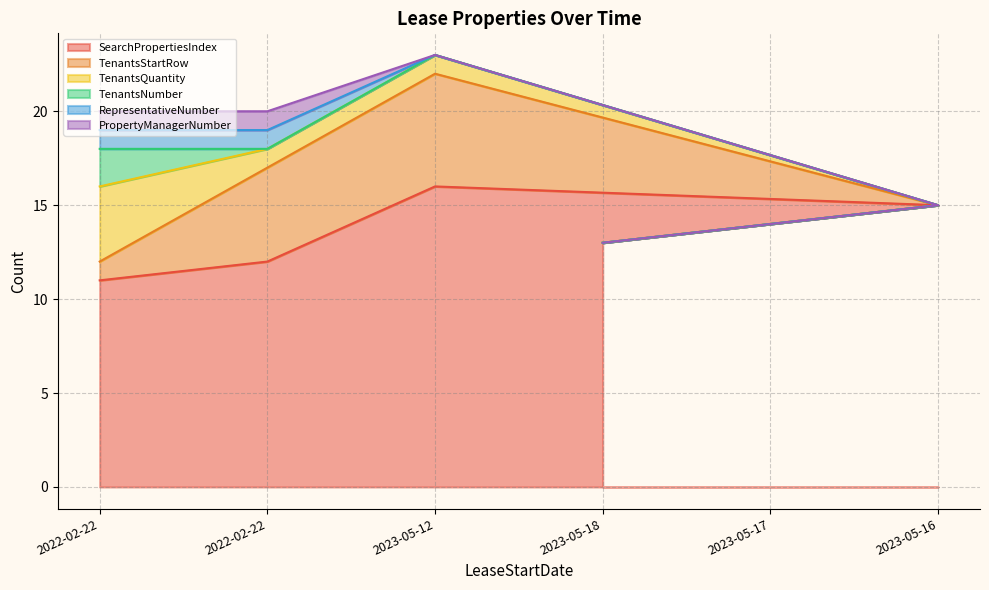

The value of TenantsQuantity at 2022-02-22 is 7. True or false?

False